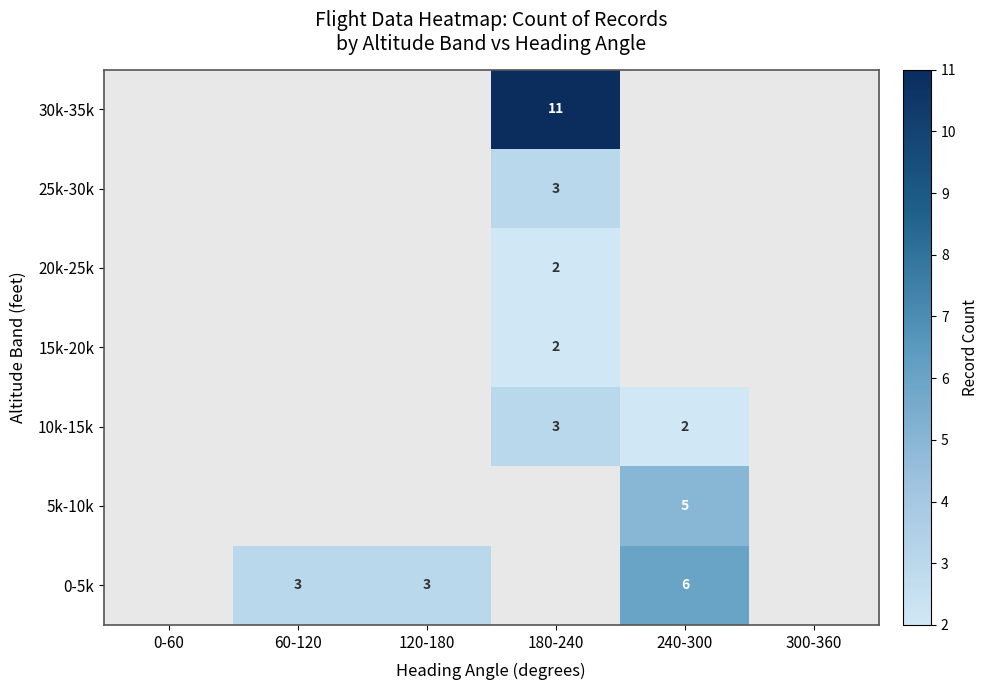

True or false: 0-5k has a value of 6 at 240-300.

True